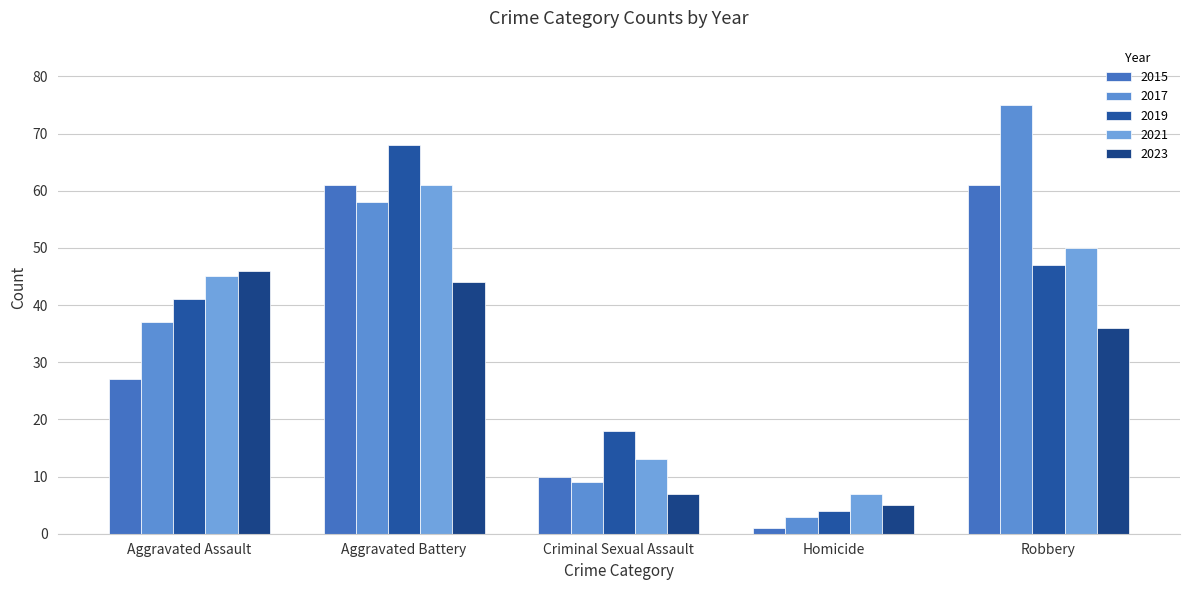

Which series has the largest total across all categories?

2017